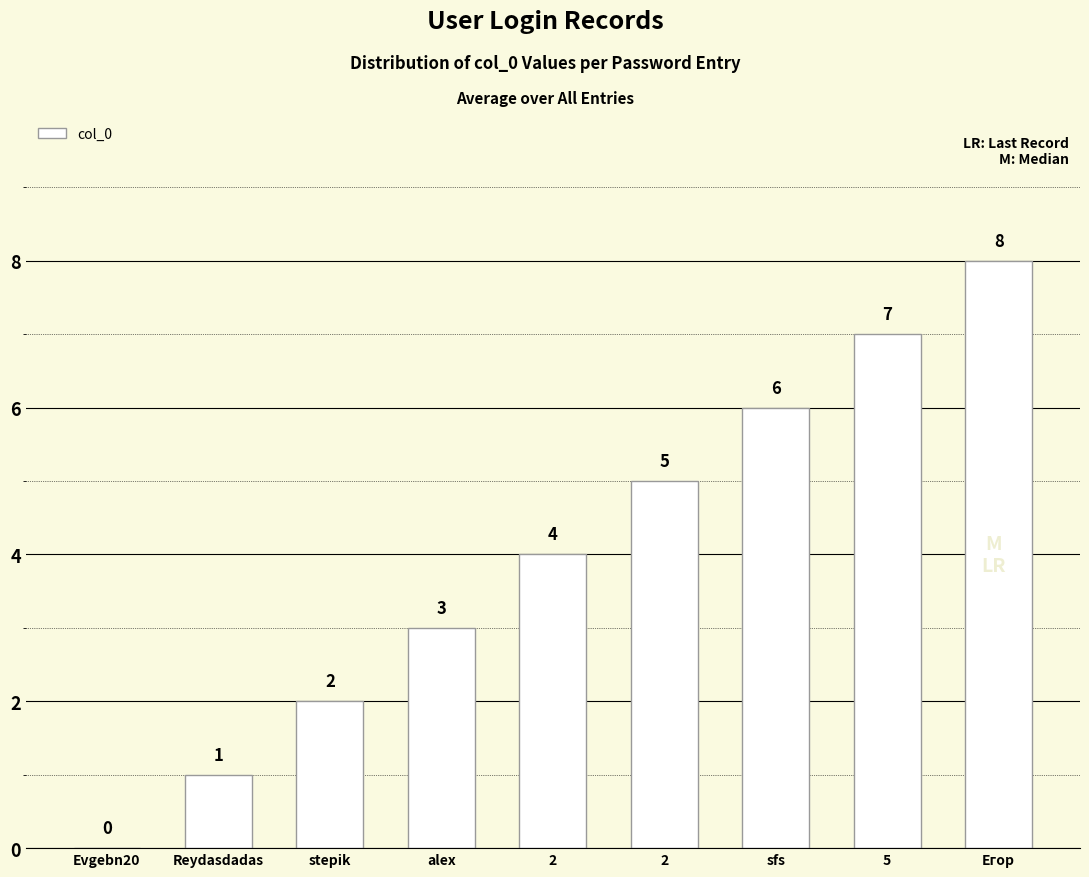

Reading left to right, transcribe all the data shown in this chart.

Evgebn20=0	Reydasdadas=1	stepik=2	alex=3	2=4	2=5	sfs=6	5=7	Егор=8